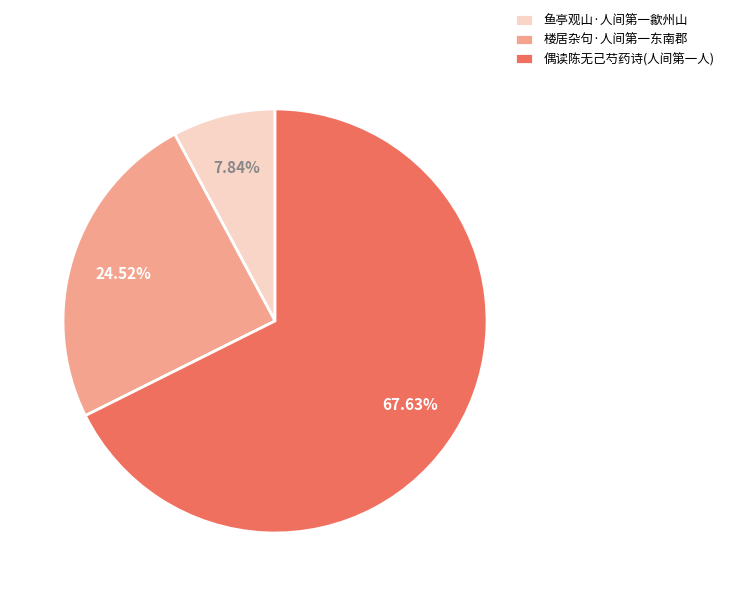

Which slice is the smallest?

鱼亭观山·人间第一歙州山